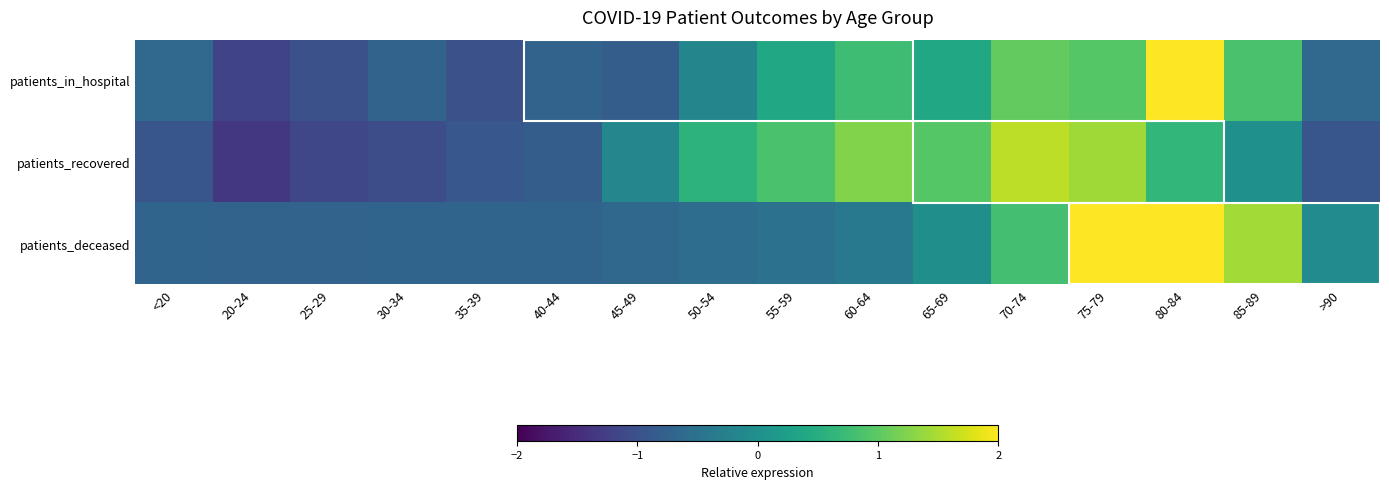

At which category is the sum across all series the highest?

80-84